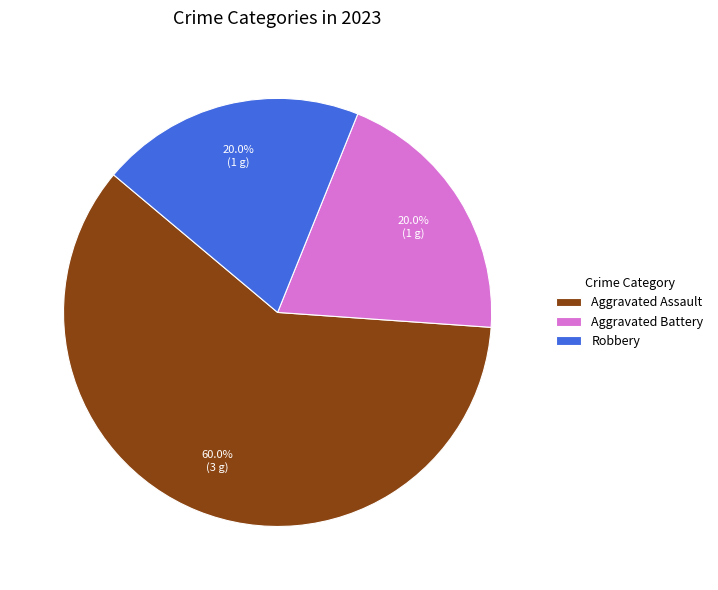

Which slice represents more than half of the pie?

Aggravated Assault